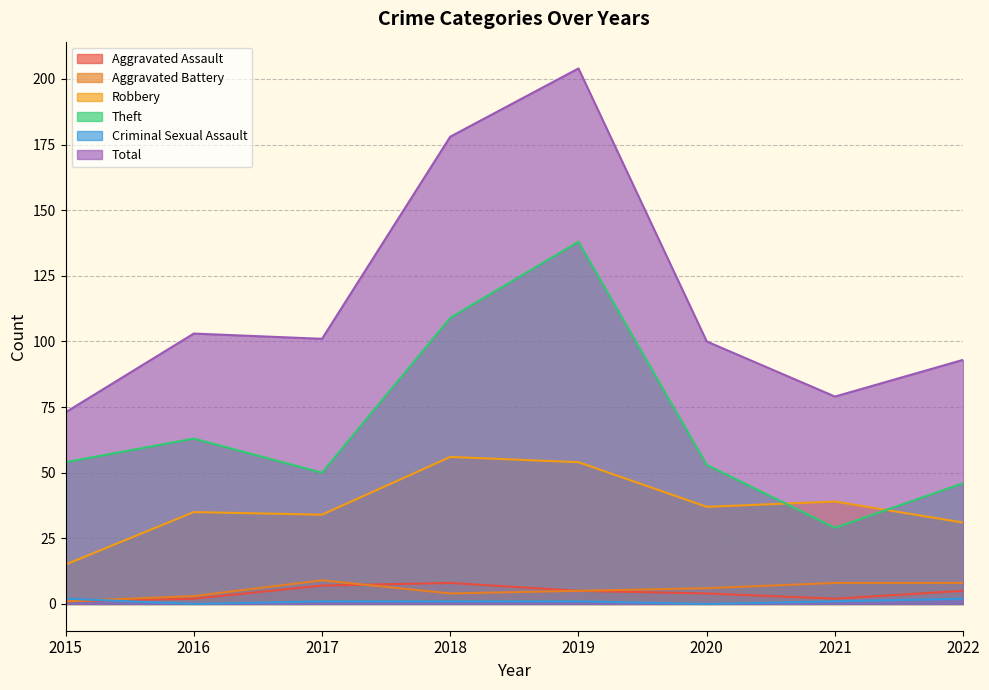

Does the chart have visible grid lines?

Yes